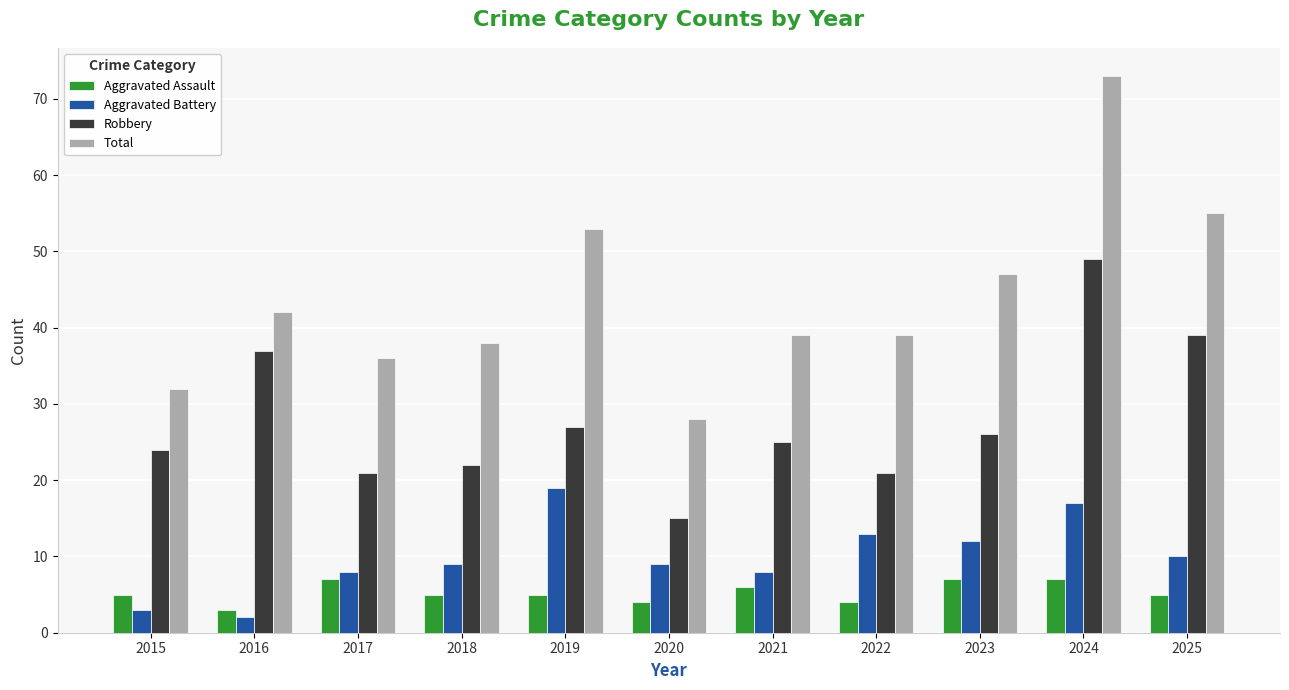

The value of Aggravated Assault at 2016 is 3. True or false?

True